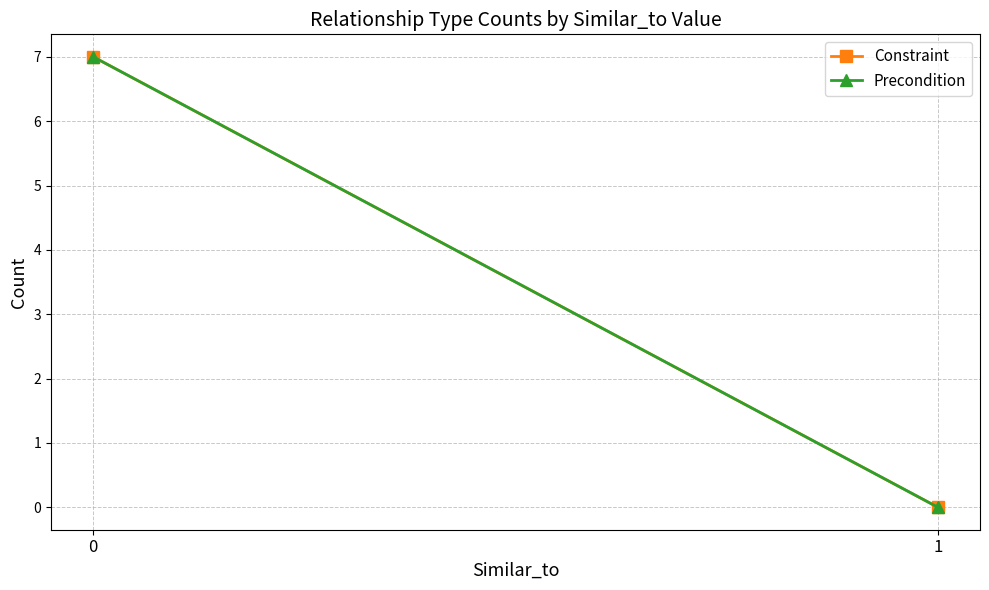

Reading left to right, list all the values displayed in this chart.

Constraint: 0=7	1=0
Precondition: 0=7	1=0